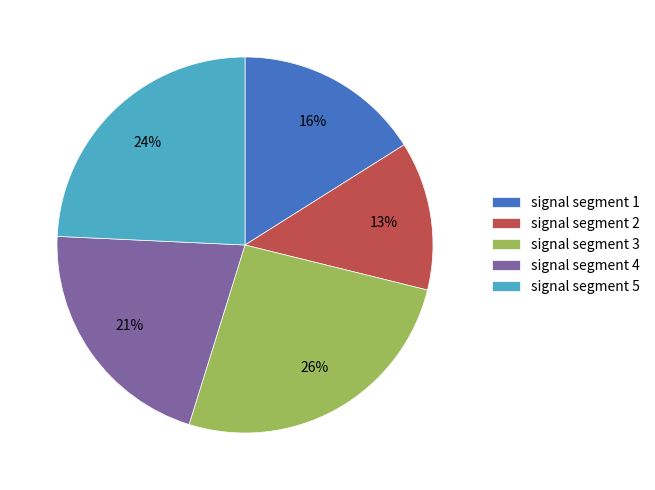

Which slice is the smallest?

signal segment 2